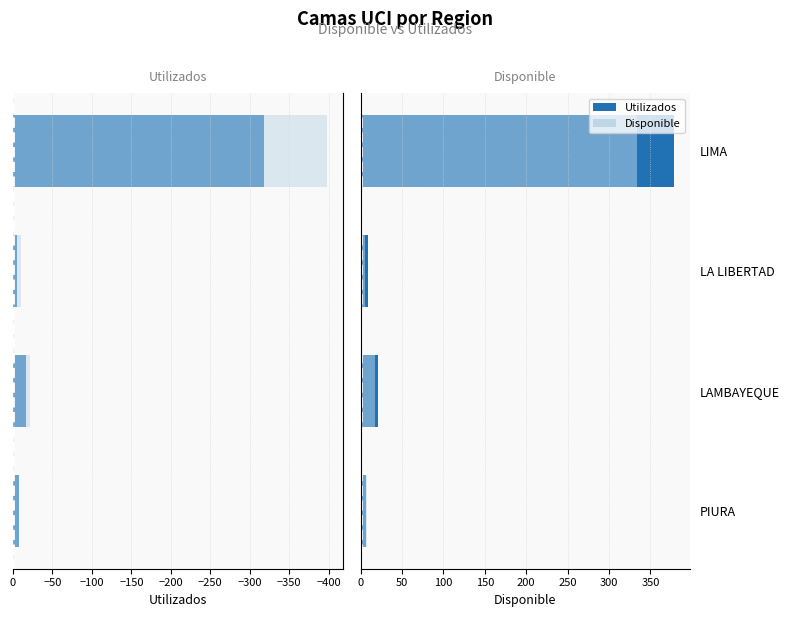

What is the maximum value shown in the chart?

379.0